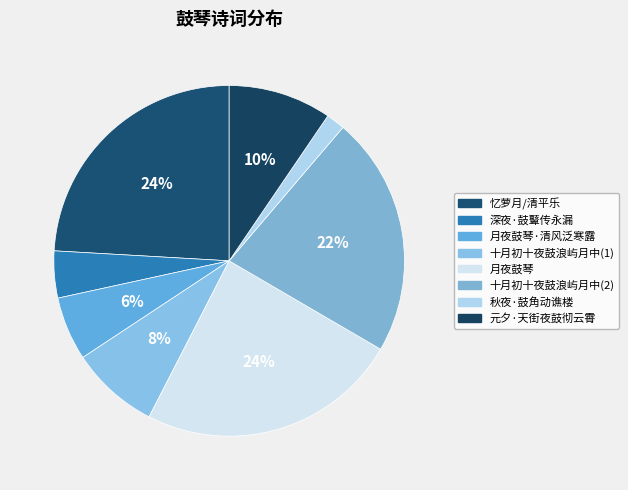

Count the number of slices in the pie.

8